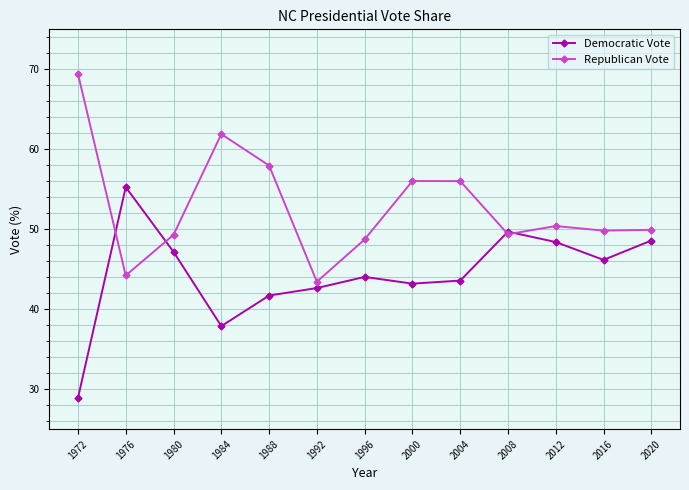

What is the difference between the highest and lowest values at 1996?

4.7